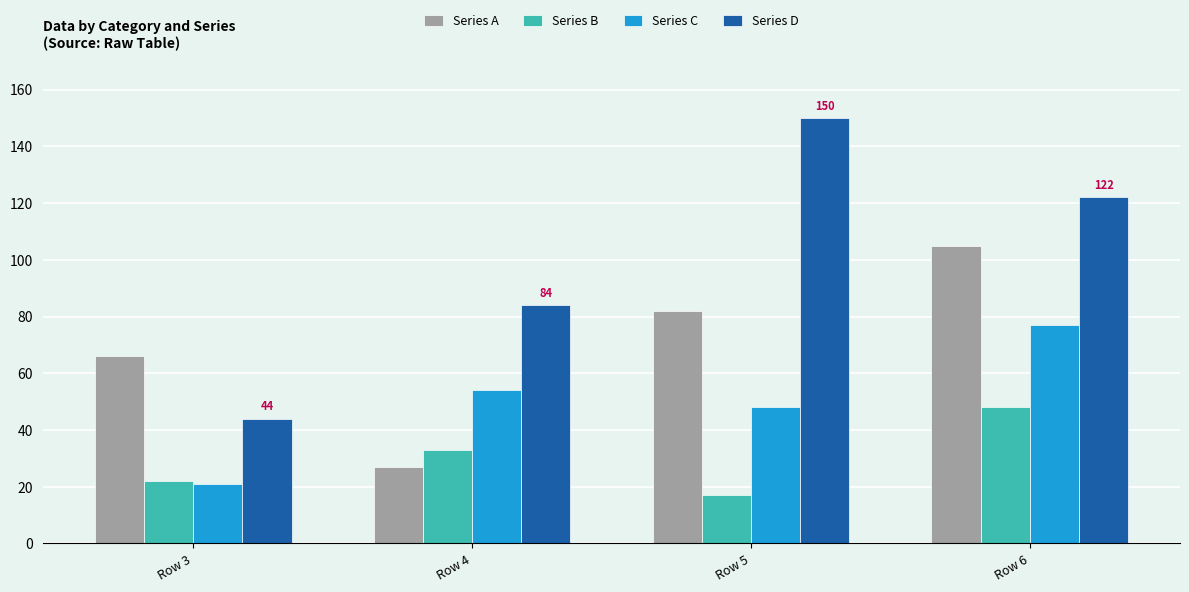

The Series D series shows 150 at Row 5. True or false?

True